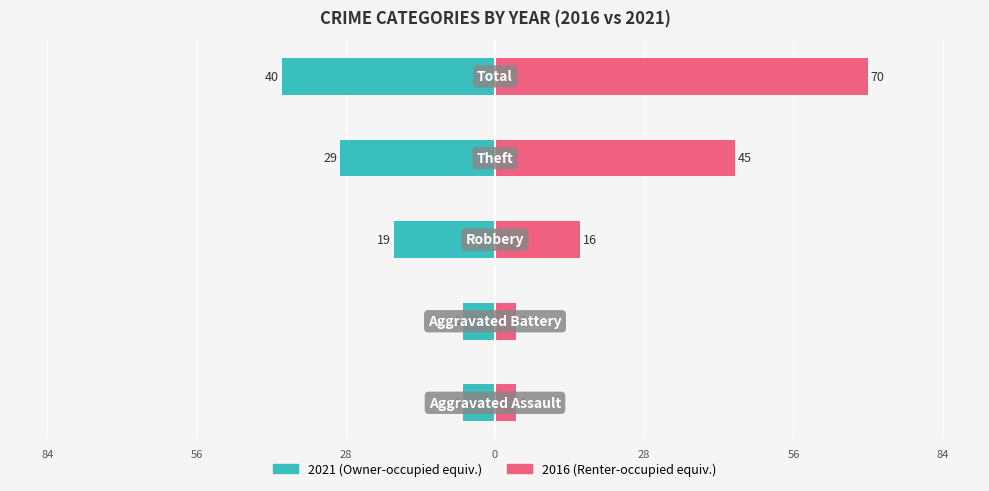

What is the average value of the Left (2021) series?

-20